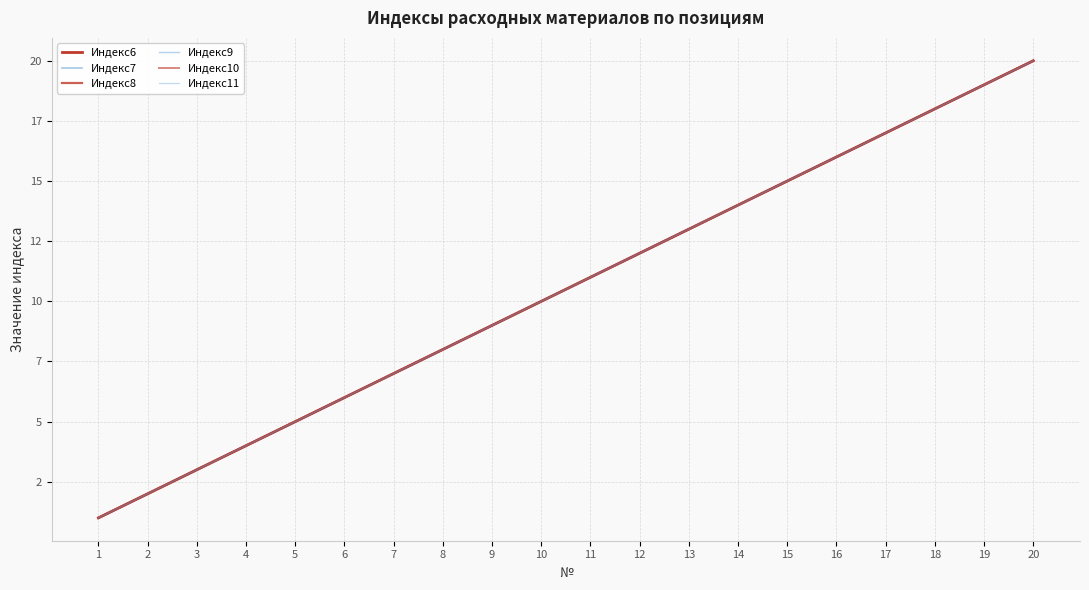

True or false: Индекс9 and Индекс10 cross at least once.

False